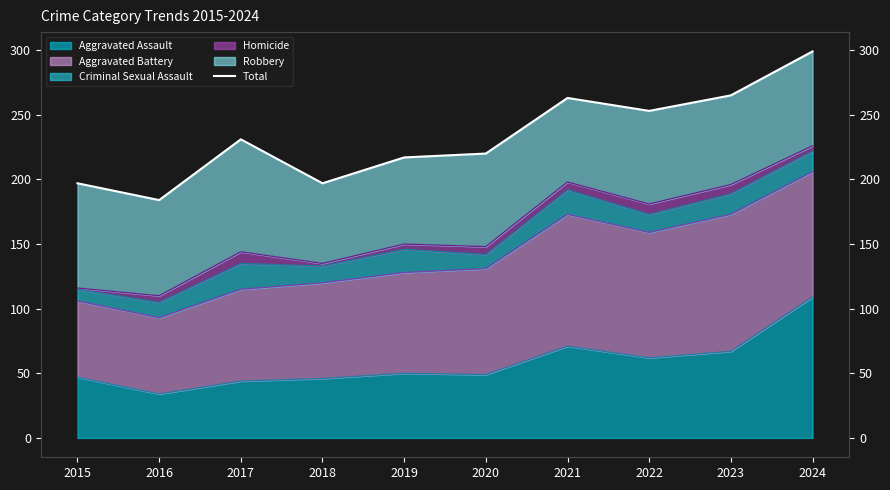

Rank the categories by value from highest to lowest.

2024, 2023, 2021, 2022, 2017, 2020, 2019, 2015, 2018, 2016